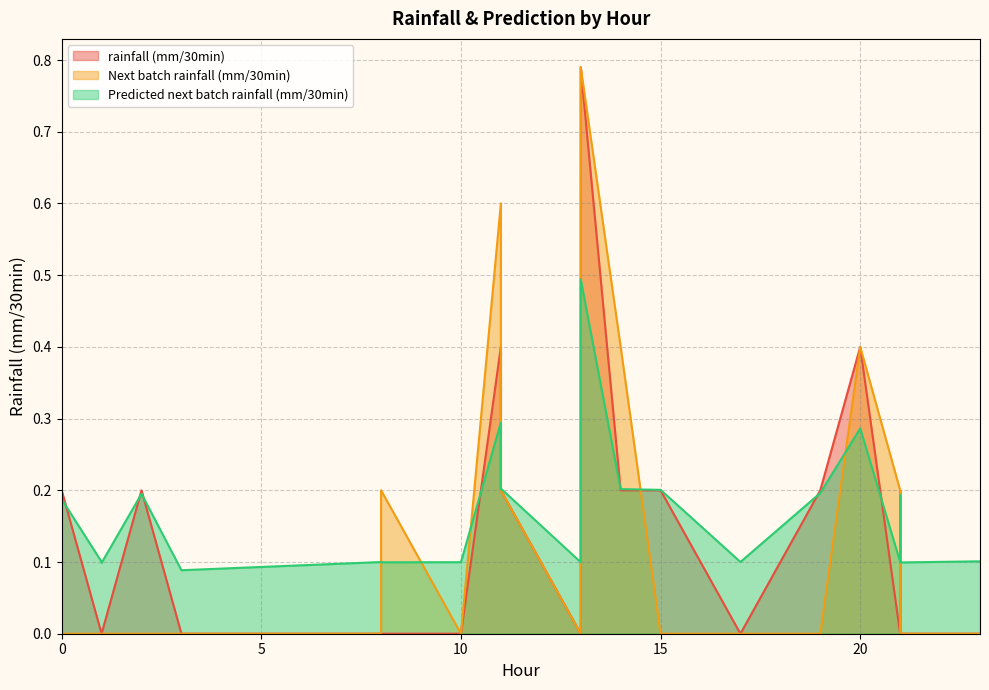

After their last crossing, which series has the higher values: Next batch rainfall (mm/30min) or Predicted next batch rainfall (mm/30min)?

Predicted next batch rainfall (mm/30min)